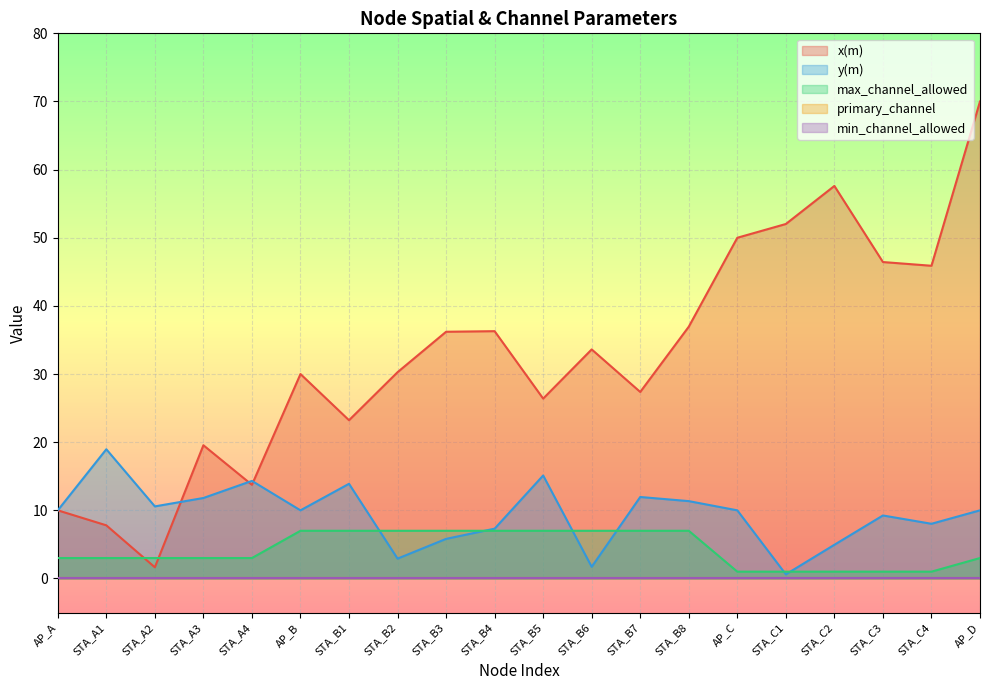

Which series has the largest range (max minus min)?

x(m)